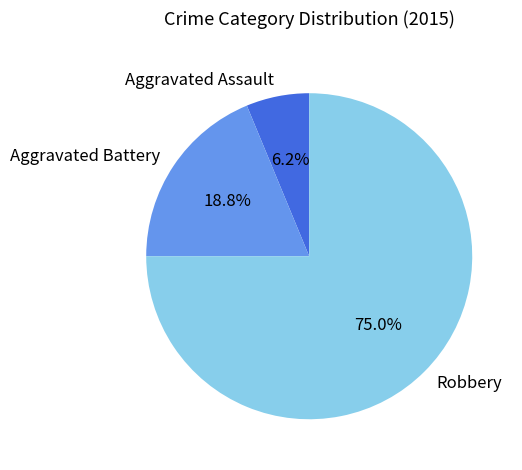

To the nearest percent, what is the difference between the Robbery and Aggravated Assault slice percentages?

69%